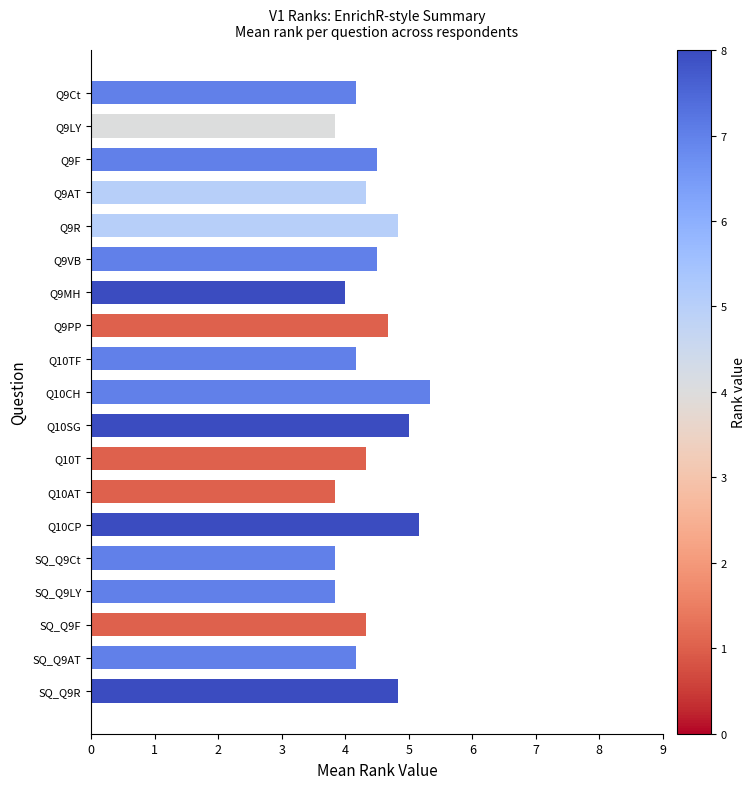

Reading bottom to top, extract all data points from this chart.

4.8	4.2	4.3	3.8	3.8	5.2	3.8	4.3	5.0	5.3	4.2	4.7	4.0	4.5	4.8	4.3	4.5	3.8	4.2